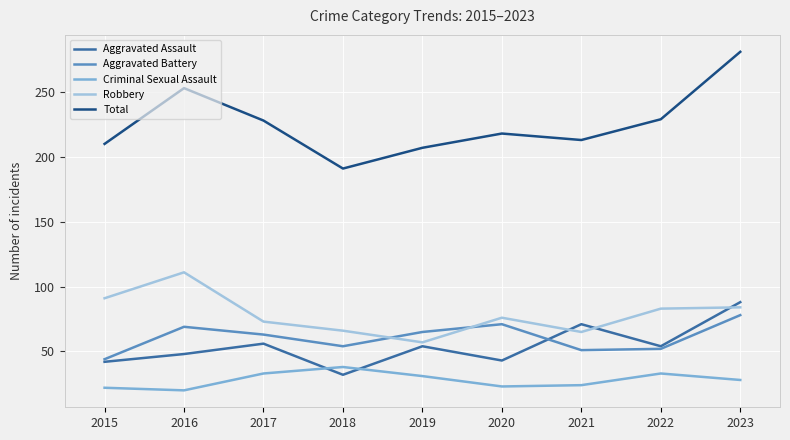

How many intersections are there between Criminal Sexual Assault and Aggravated Assault?

2